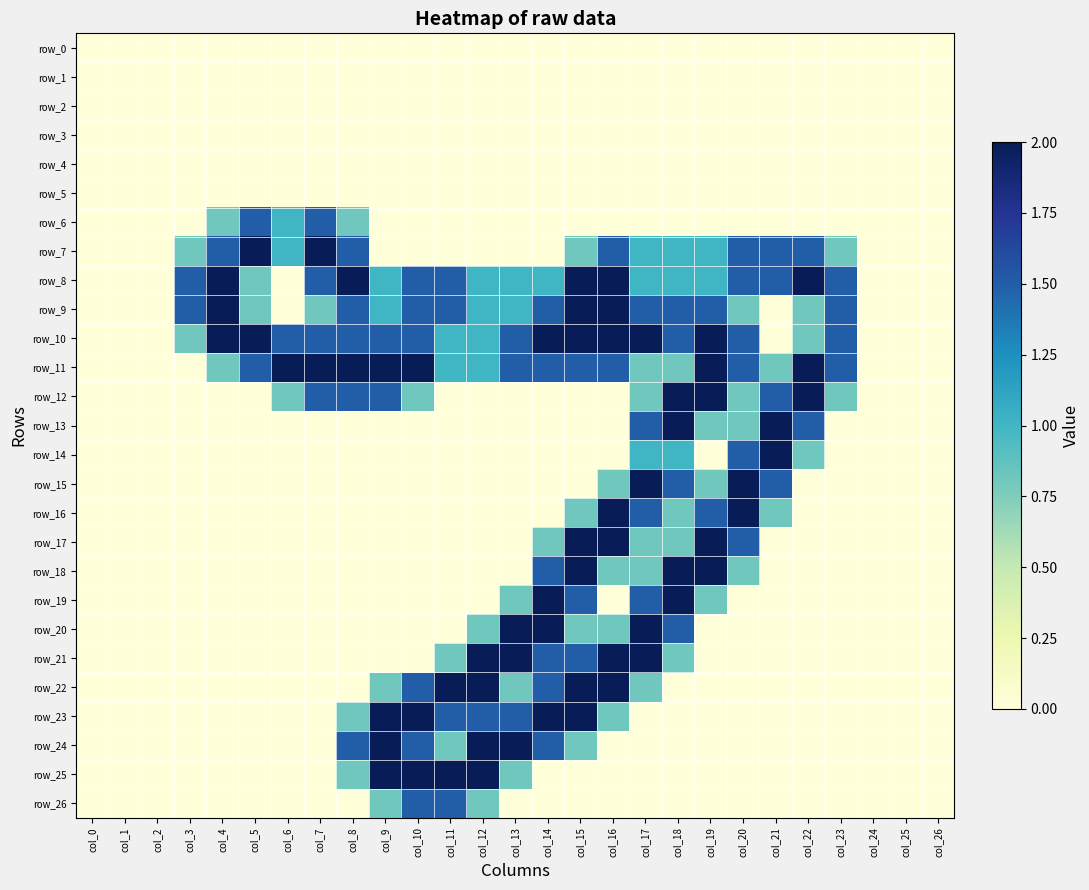

What is the maximum value shown in the chart?

2.0